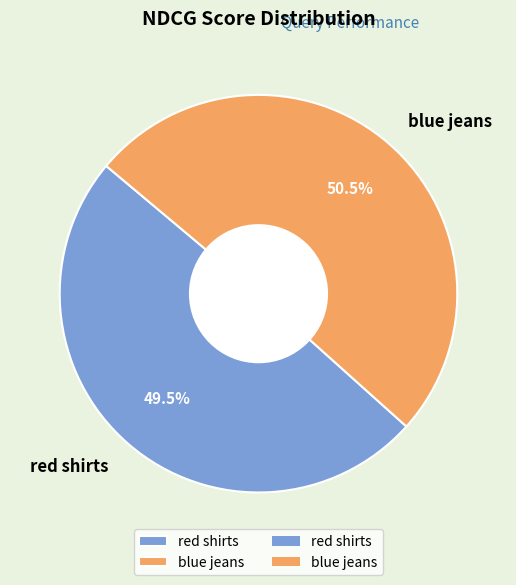

Rank the categories by value from lowest to highest.

red shirts, blue jeans